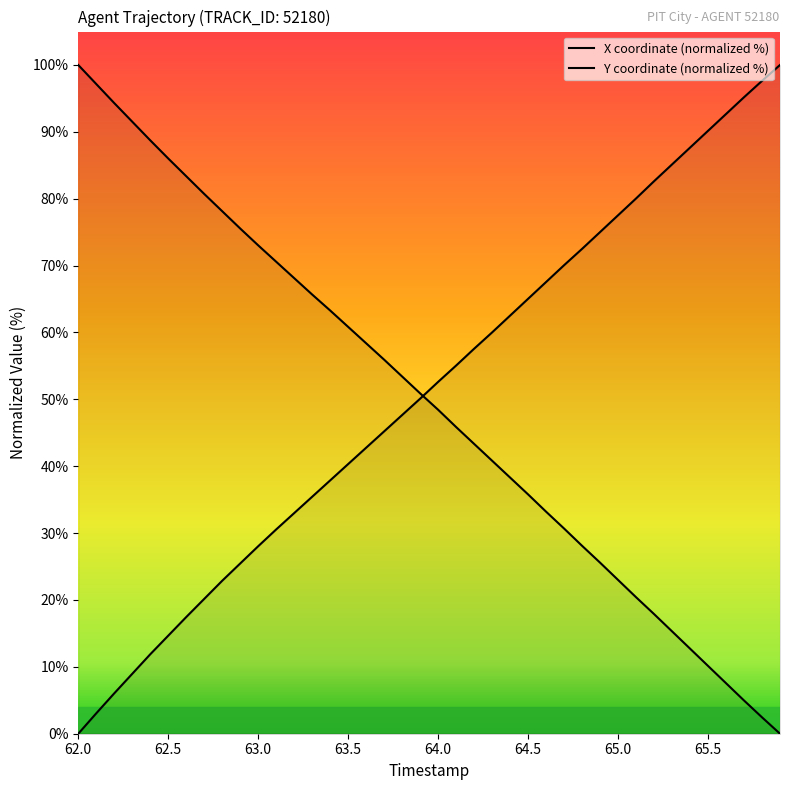

How many times do X coordinate (normalized %) and Y coordinate (normalized %) cross each other?

1